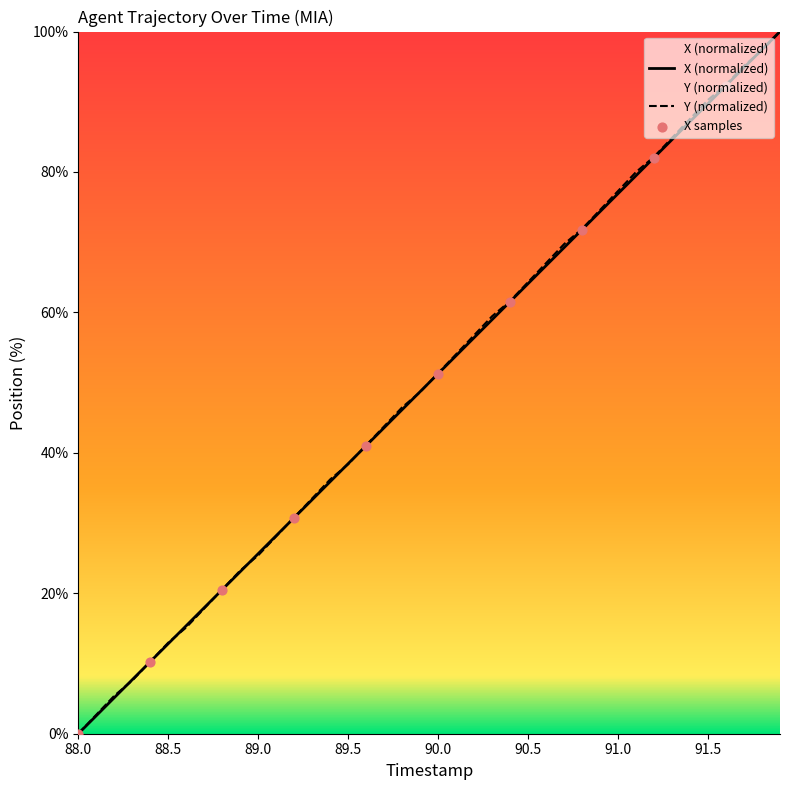

Which series has the largest total across all categories?

Y